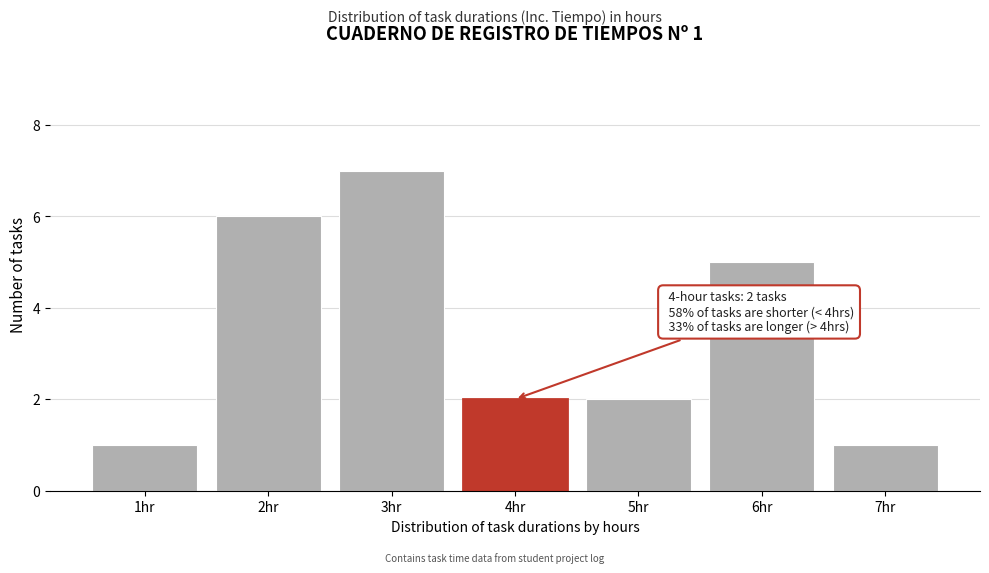

Reading left to right, transcribe all the data shown in this chart.

1hr=1	2hr=6	3hr=7	4hr=2	5hr=2	6hr=5	7hr=1